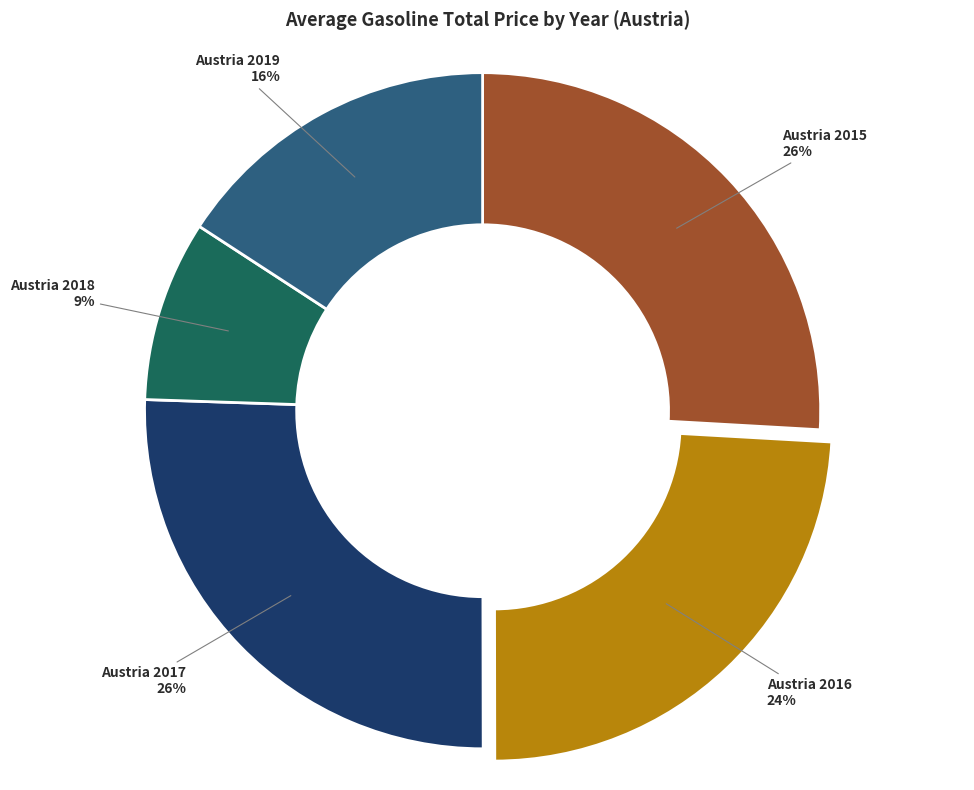

Is there a majority slice in this chart?

No